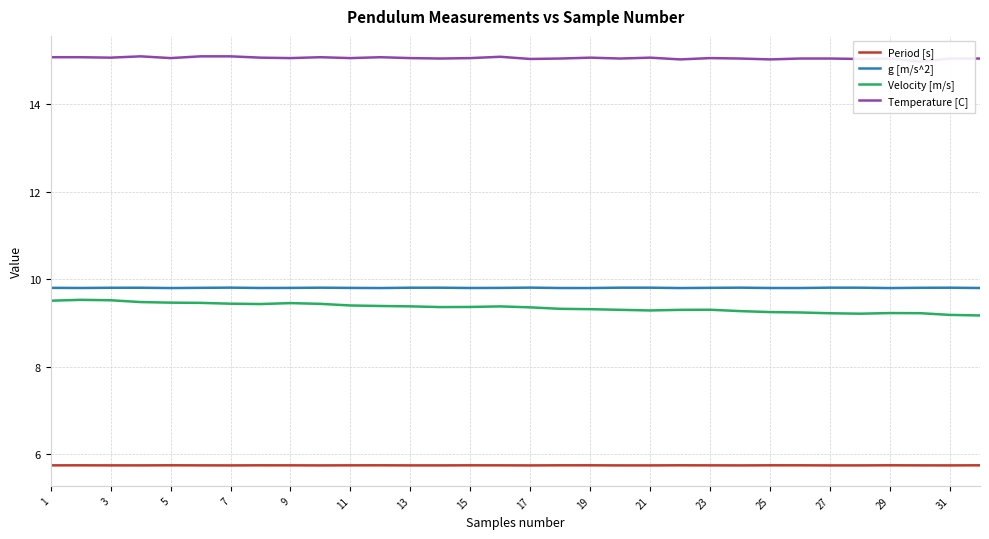

The value of Period [s] at 29 is 5.7. True or false?

True